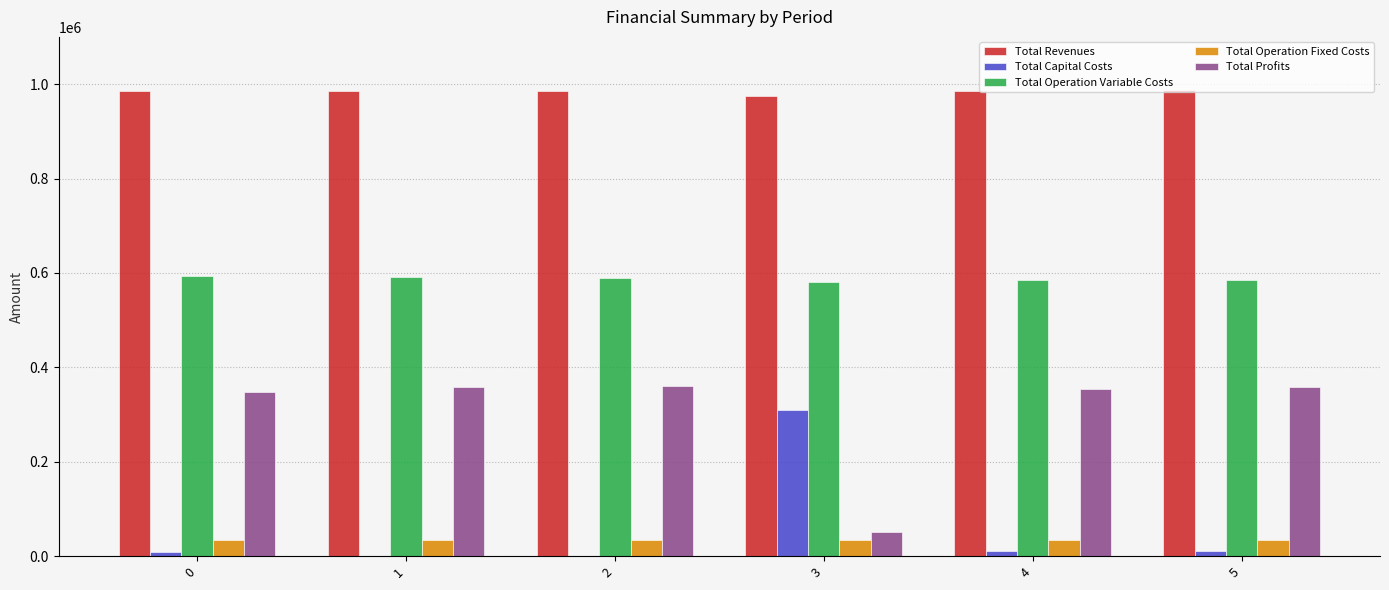

What is the sum of the Total Capital Costs values at 1 and 3?

309600.0